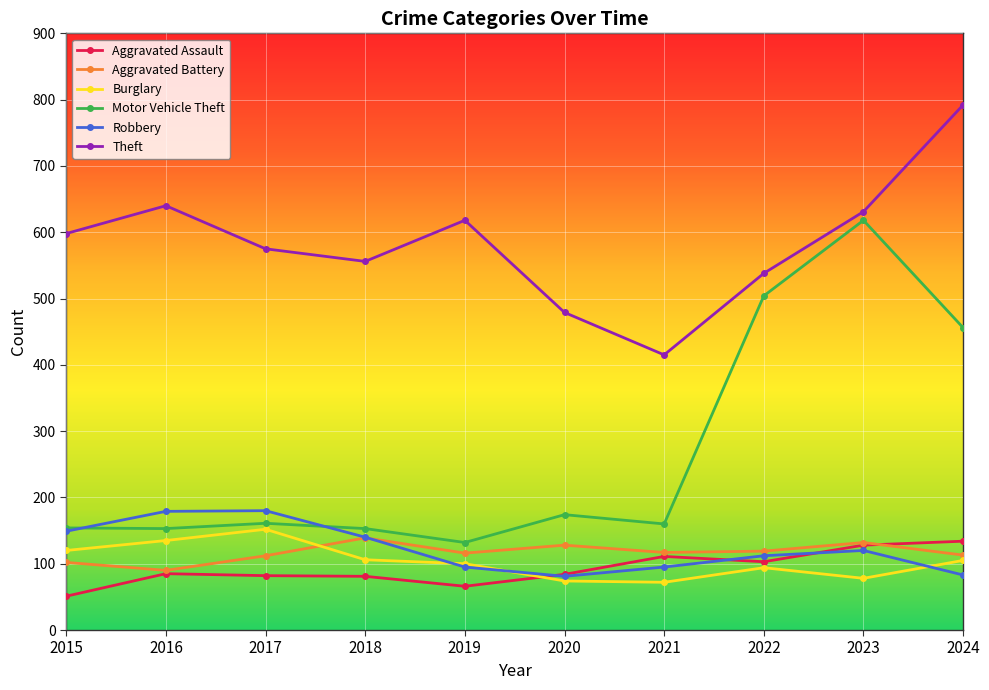

True or false: Motor Vehicle Theft and Aggravated Battery cross at least once.

False